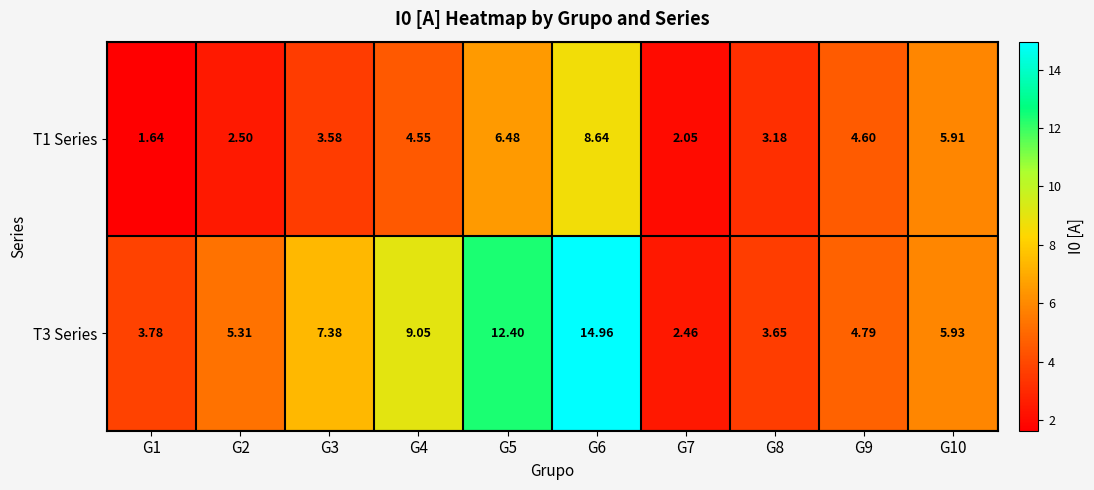

Reading right to left, transcribe all the data shown in this chart.

T1 Series: G10=5.9	G9=4.6	G8=3.2	G7=2.0	G6=8.6	G5=6.5	G4=4.5	G3=3.6	G2=2.5	G1=1.6
T3 Series: G10=5.9	G9=4.8	G8=3.6	G7=2.5	G6=15.0	G5=12.4	G4=9.1	G3=7.4	G2=5.3	G1=3.8